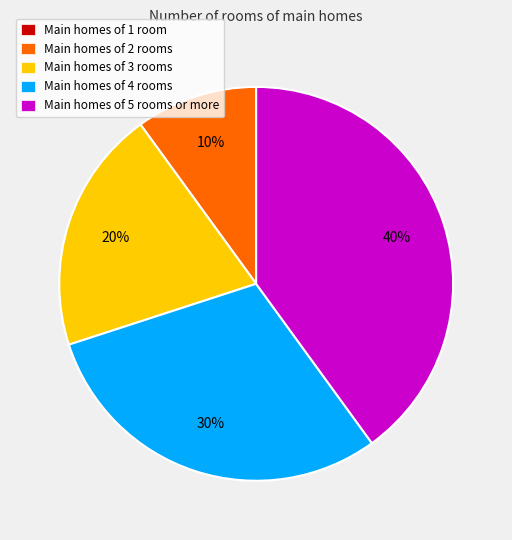

Which has a higher value, Main homes of 5 rooms or more or Main homes of 4 rooms?

Main homes of 5 rooms or more